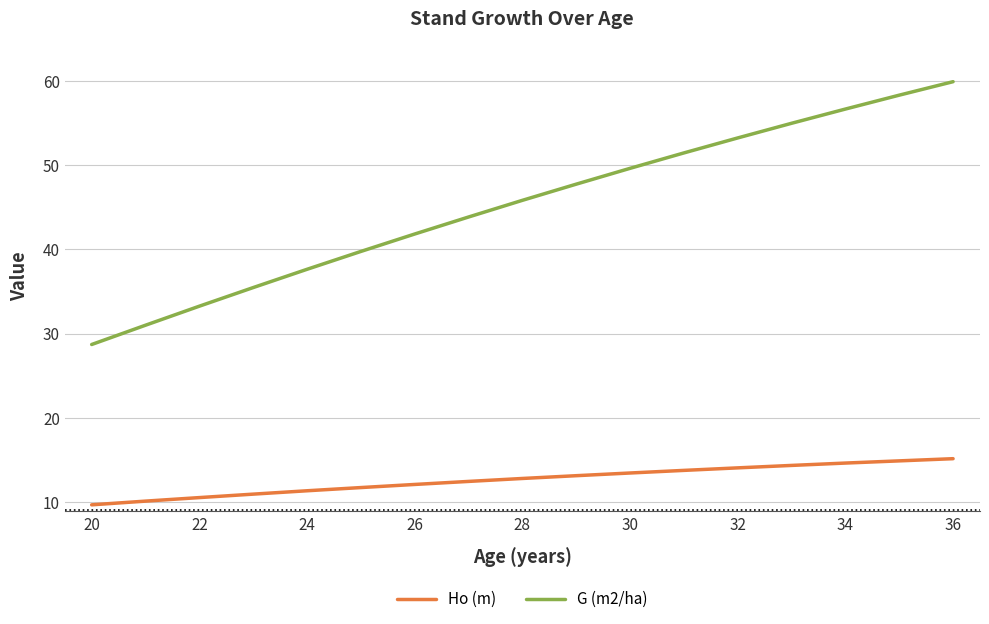

Which series has the widest spread of values?

G (m2/ha)